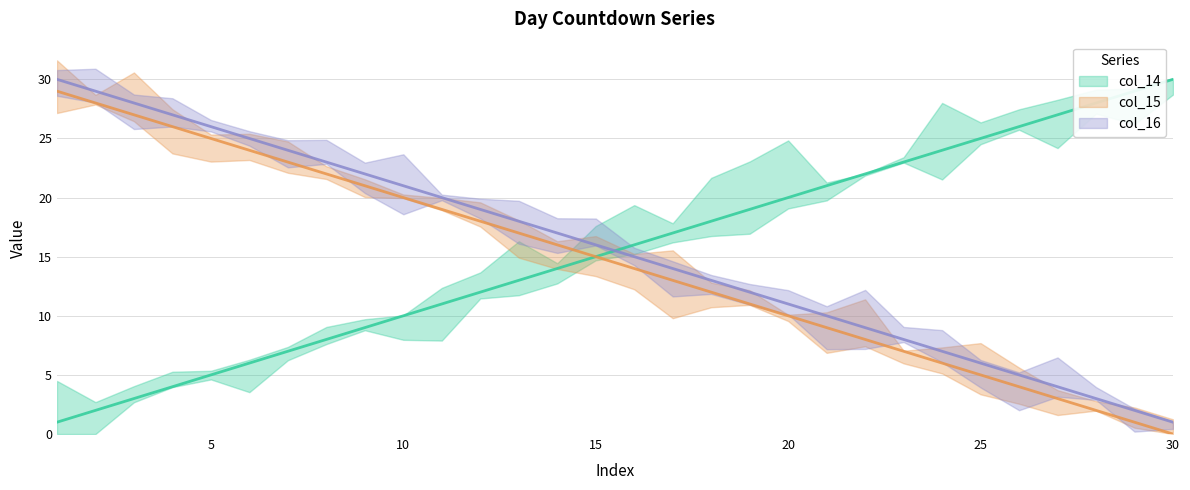

What is the average value of the col_15 (line) series?

14